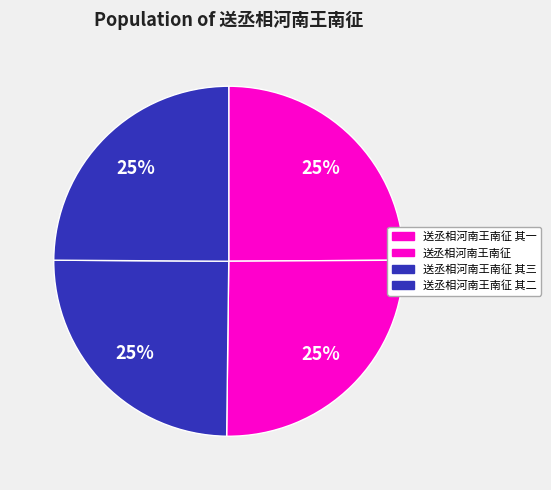

How many slices are in this pie chart?

4